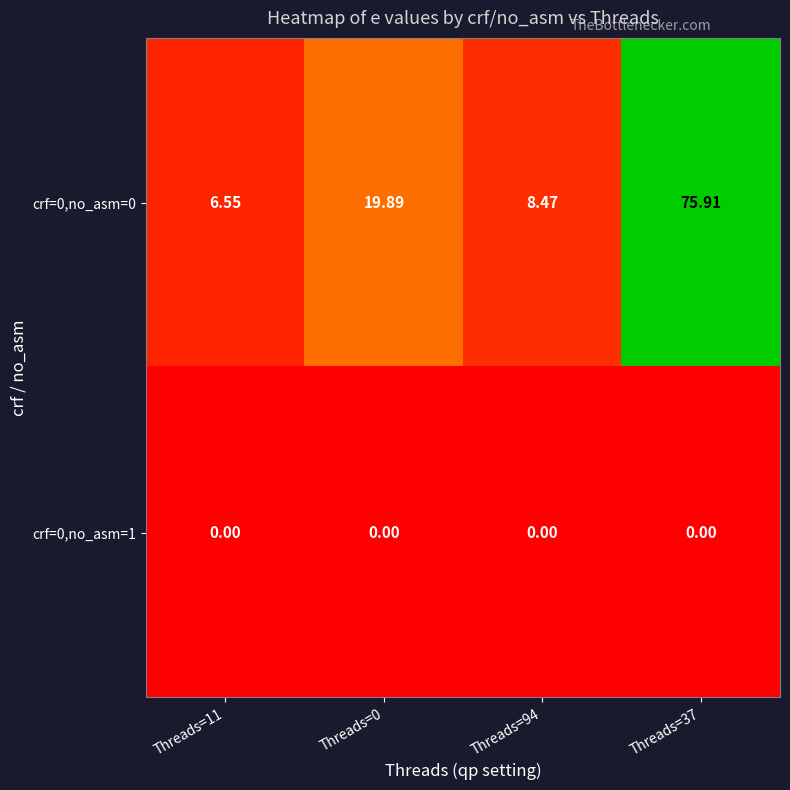

Is the value of crf=0,no_asm=0 at Threads=37 greater than the value of crf=0,no_asm=1 at Threads=94?

Yes